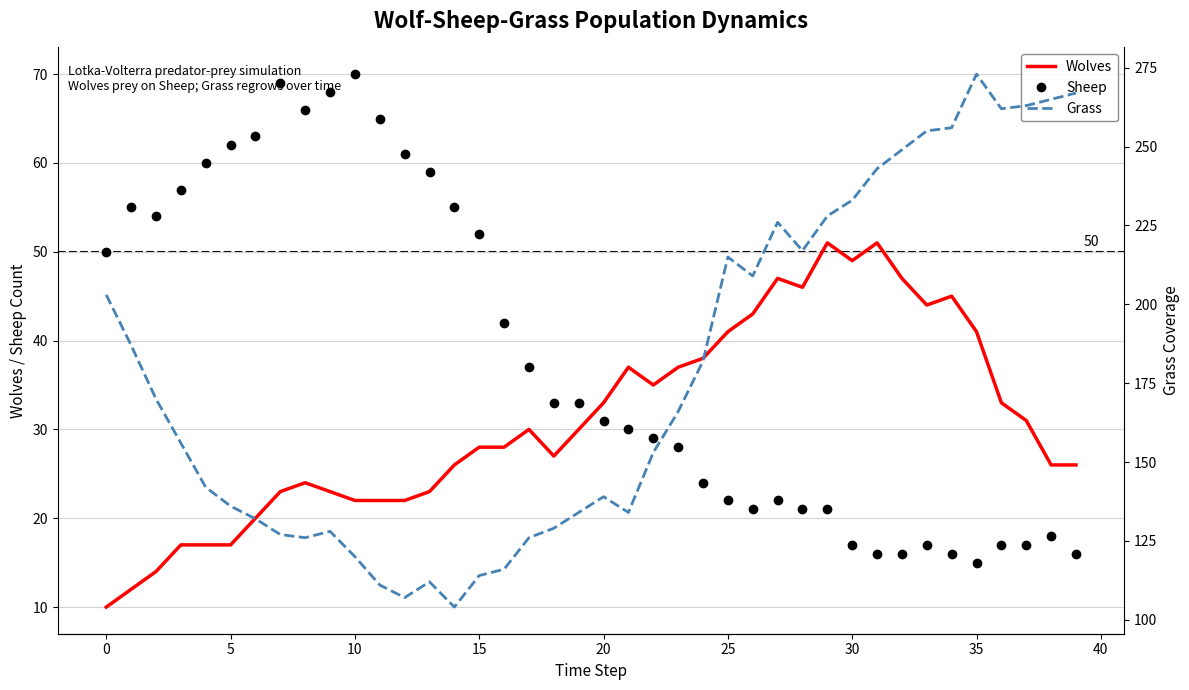

Does the chart have visible grid lines?

Yes